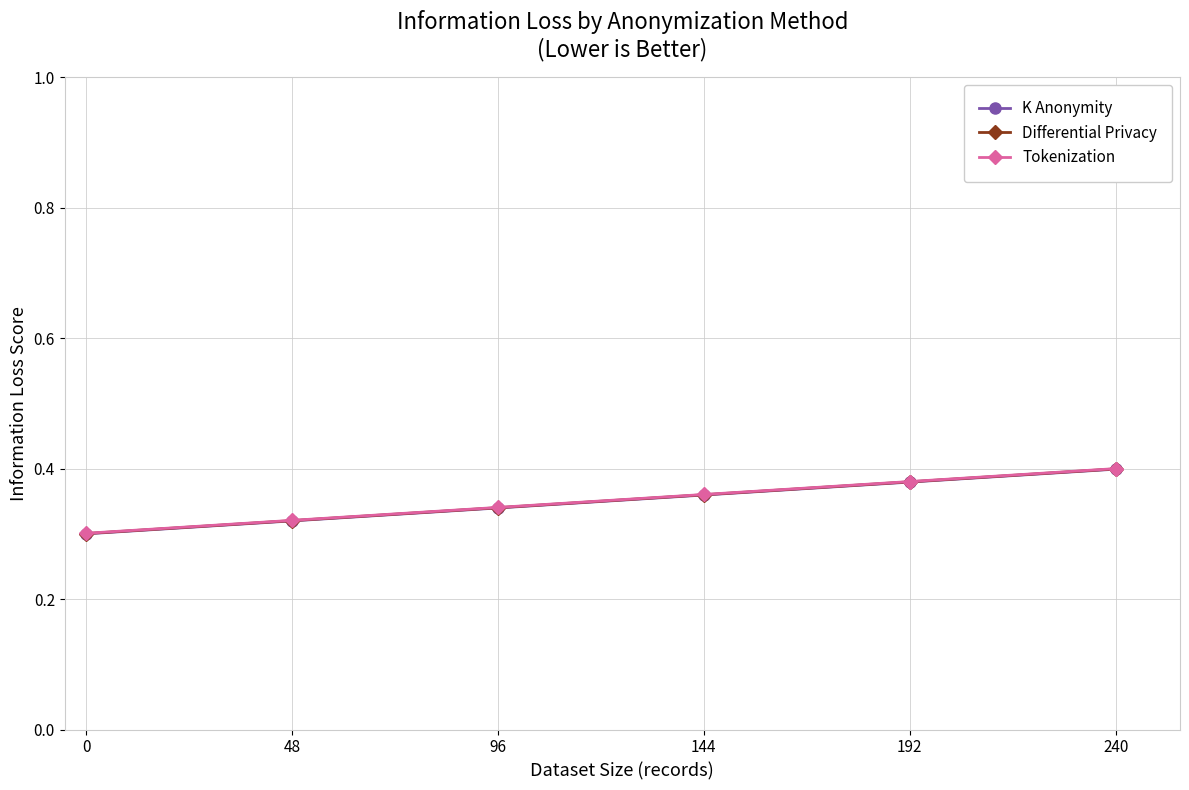

How many Tokenization values are between 0 and 1?

6